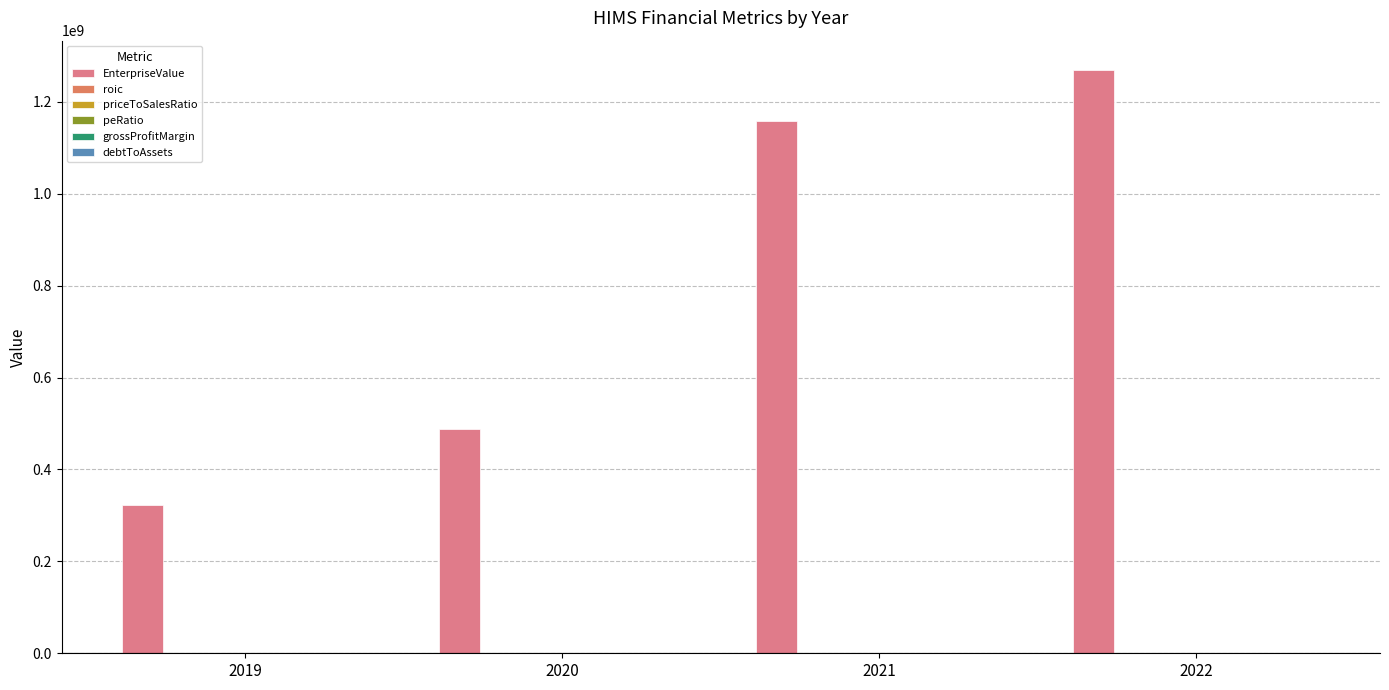

Between 2020 and 2022, which series saw the biggest shift?

EnterpriseValue